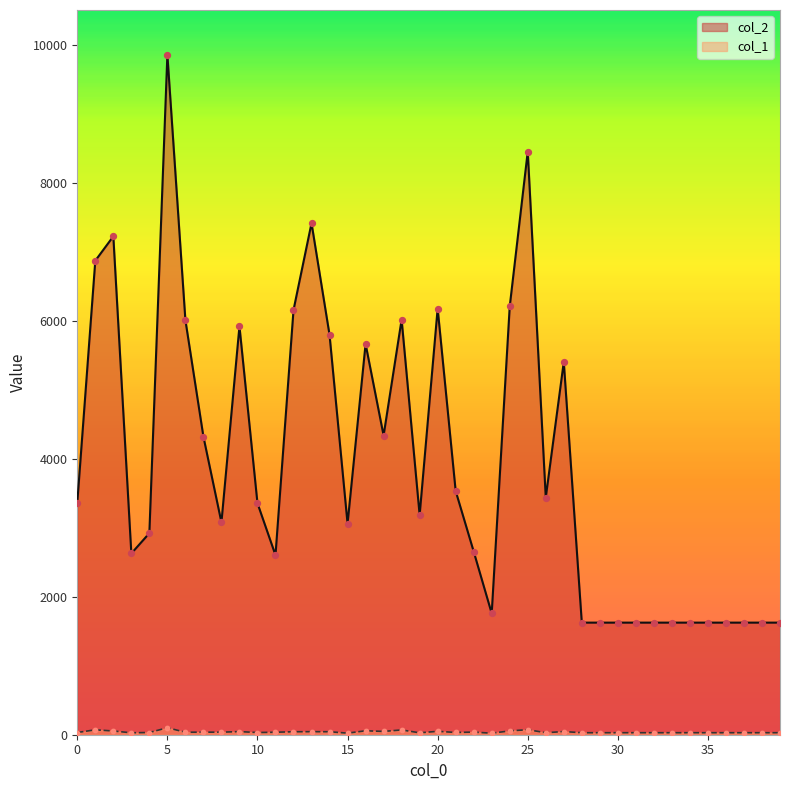

Which series has the largest total across all categories?

col_2